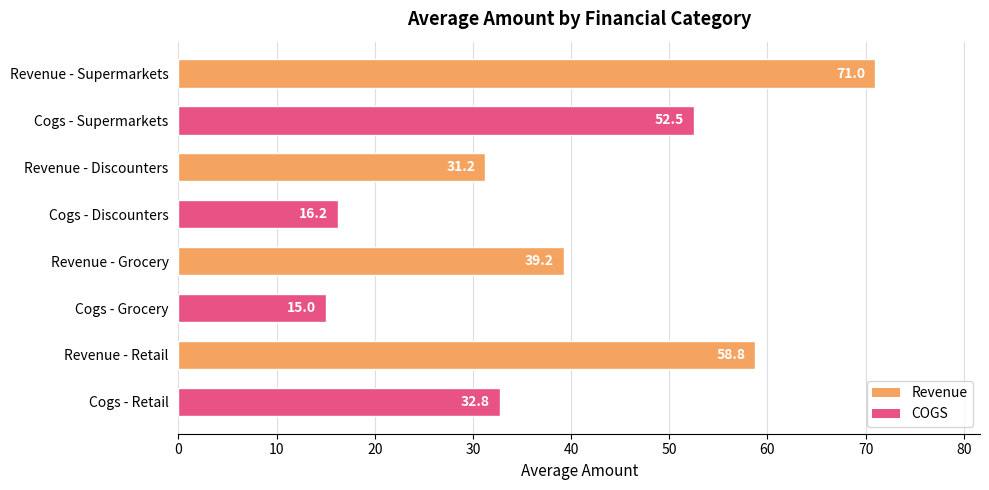

The chart shows a value of 71.0 at Revenue - Supermarkets. True or false?

True